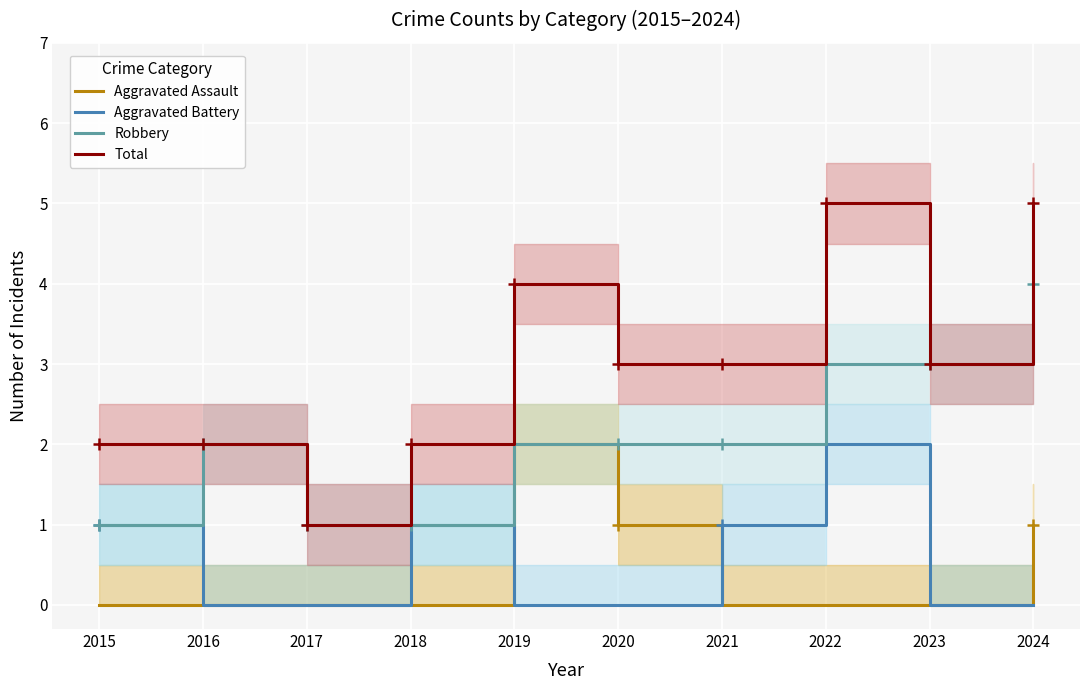

How many lines are shown in the chart?

4